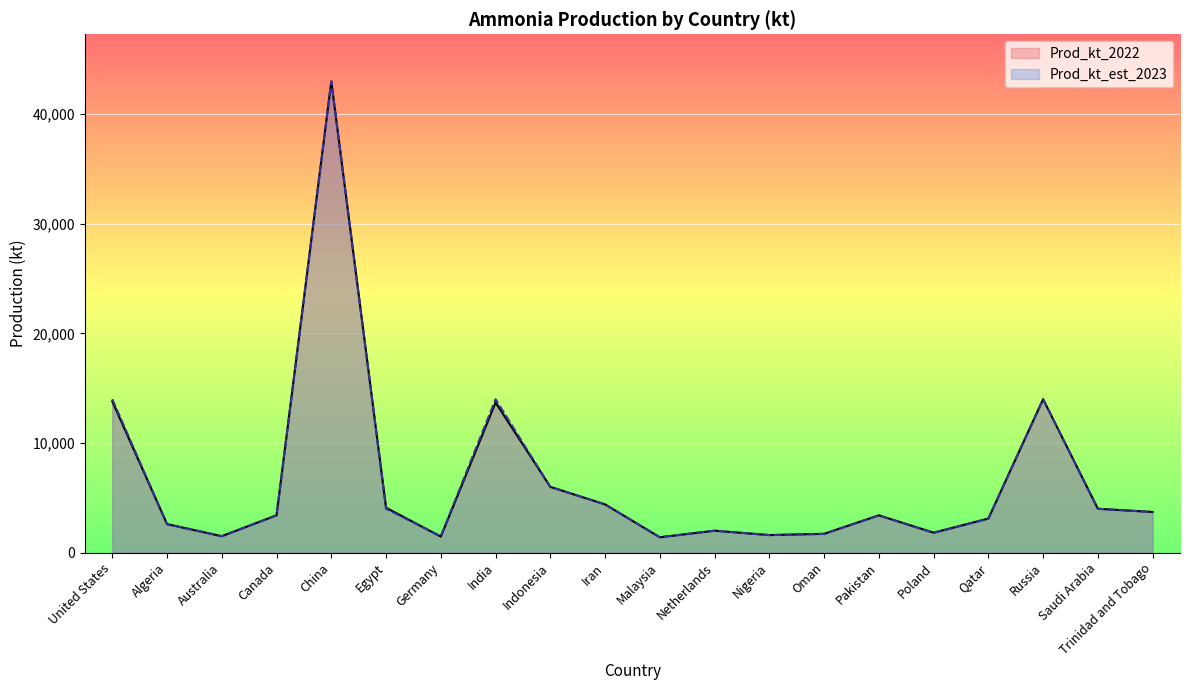

Rank the series by their maximum value, from highest to lowest.

Prod_kt_2022, Prod_kt_est_2023